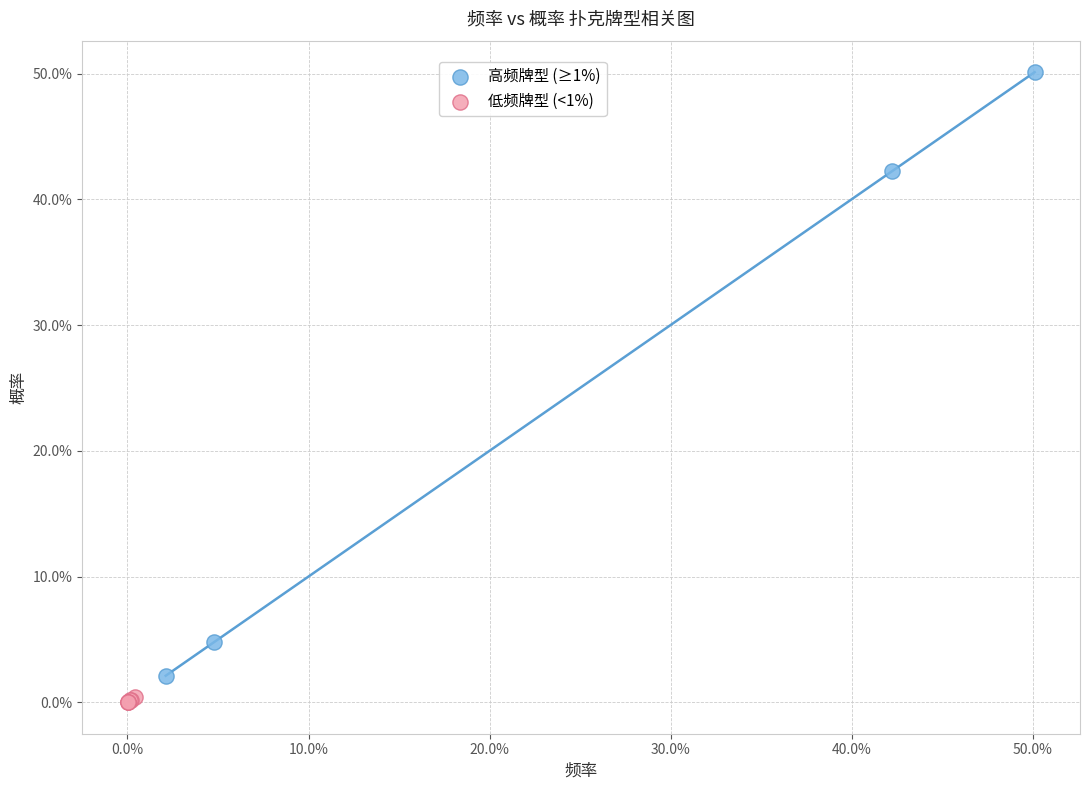

What are all the series names shown in the legend?

高频牌型 (≥1%), 低频牌型 (<1%)